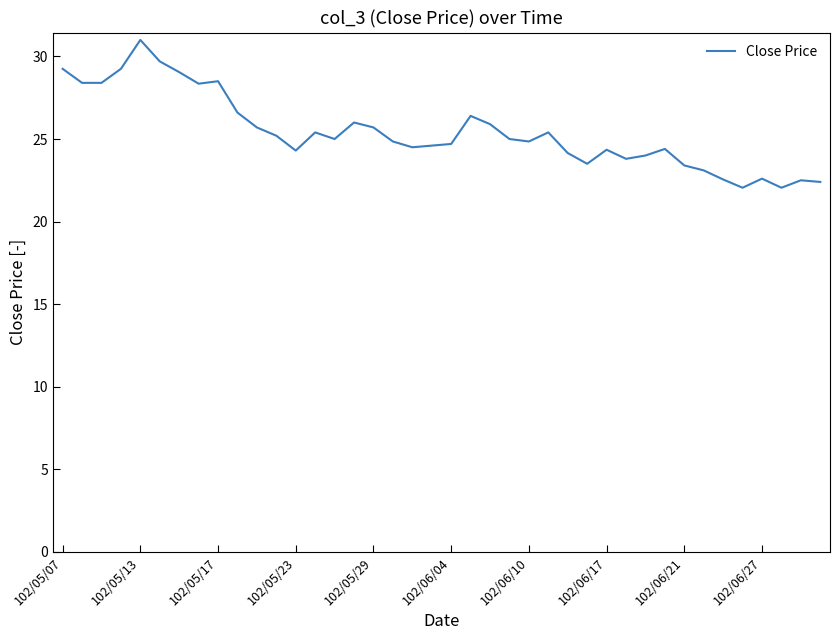

What is the maximum value shown in the chart?

31.0